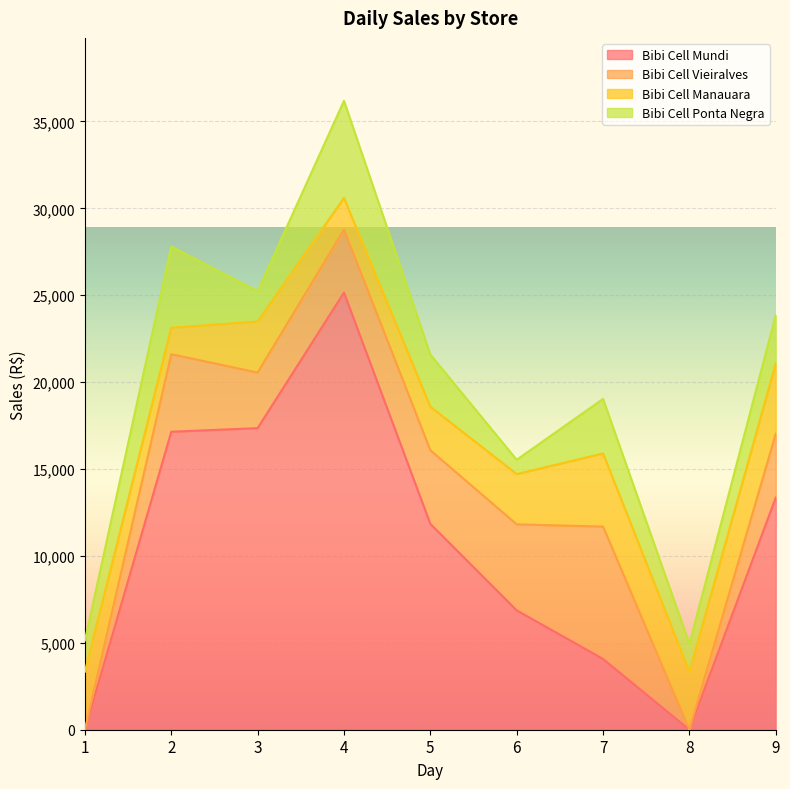

The value of Bibi Cell Vieiralves at 8 is 0.0. True or false?

True